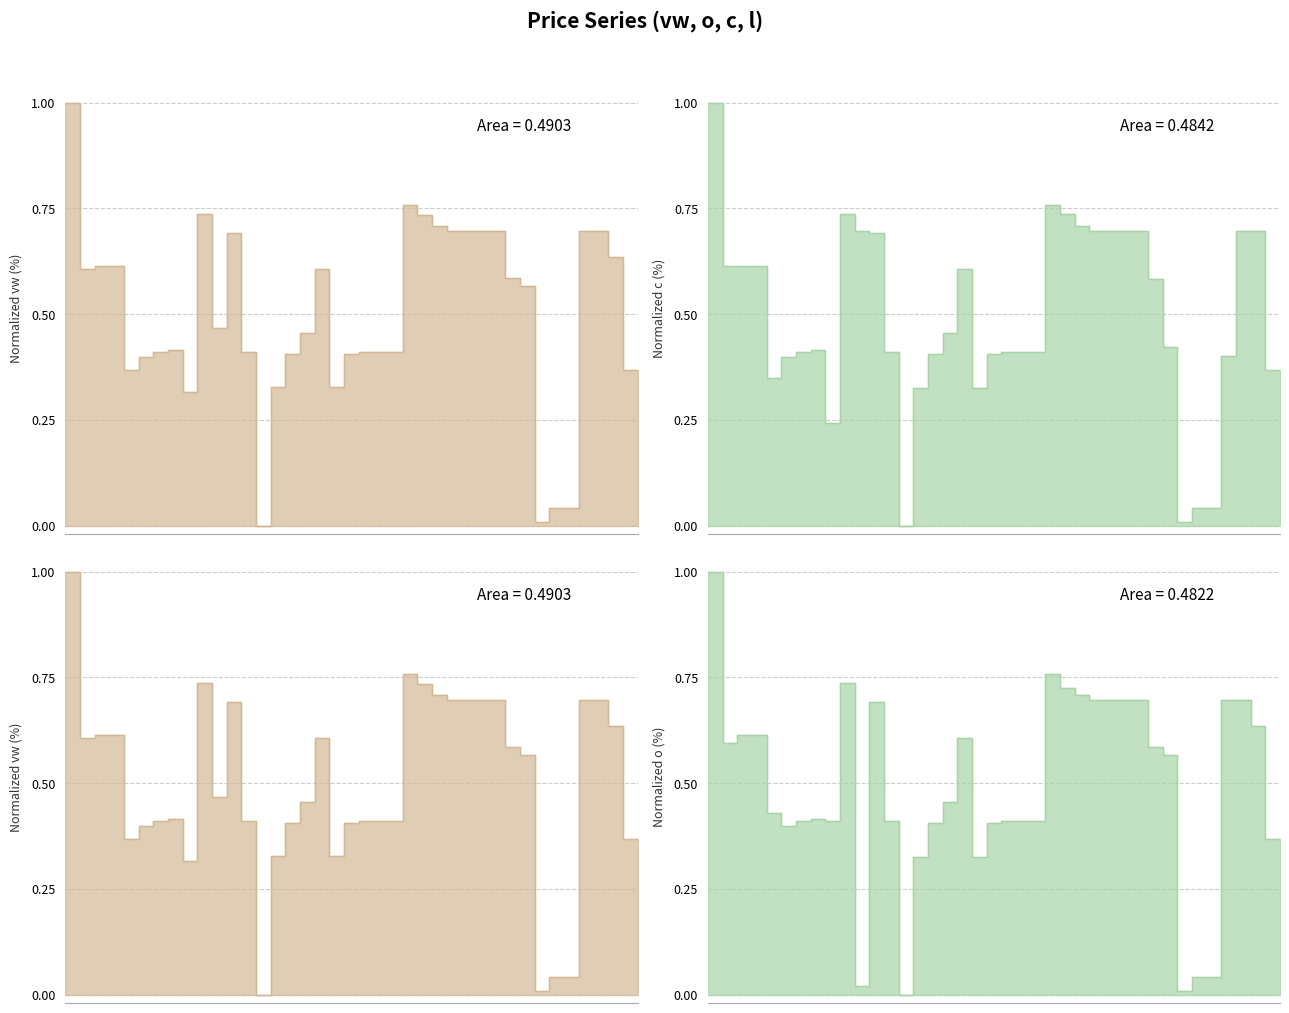

True or false: vw and o cross at least once.

False